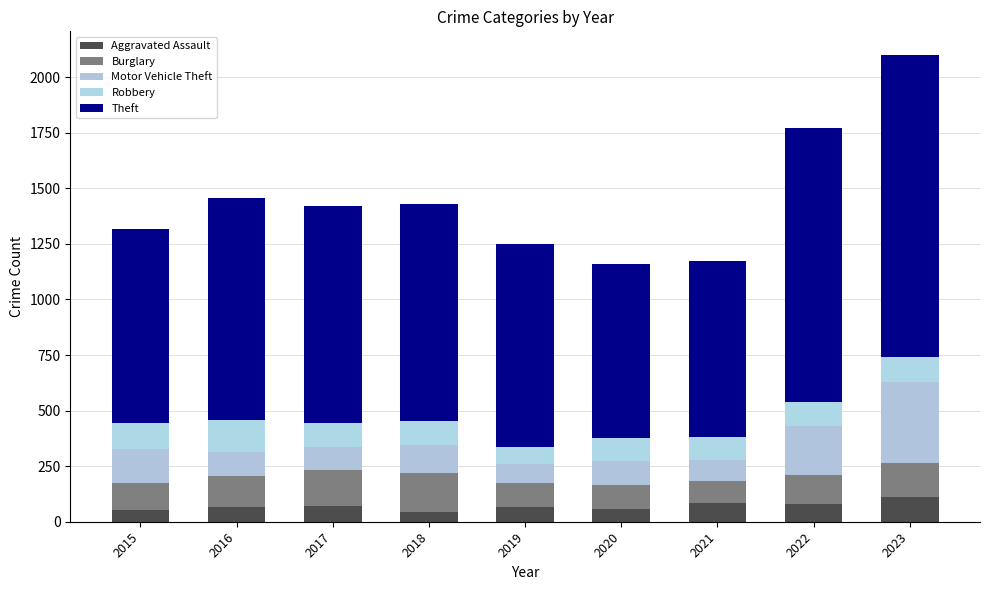

What are all the series names shown in the legend?

Aggravated Assault, Burglary, Motor Vehicle Theft, Robbery, Theft